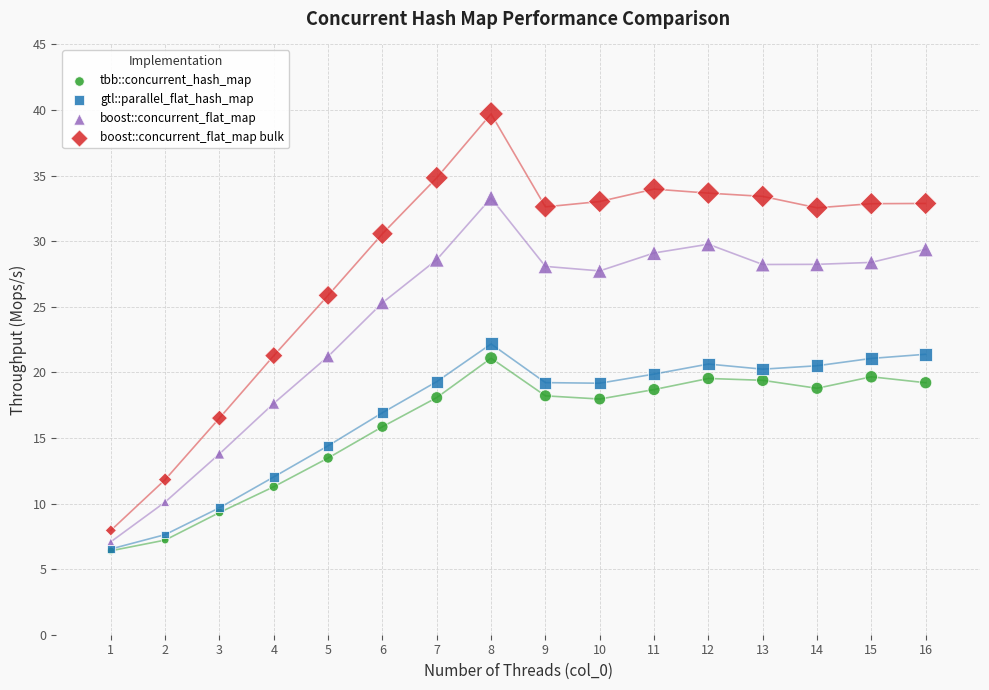

In the boost::concurrent_flat_map bulk series, what Y value is closest to 23?

21.3